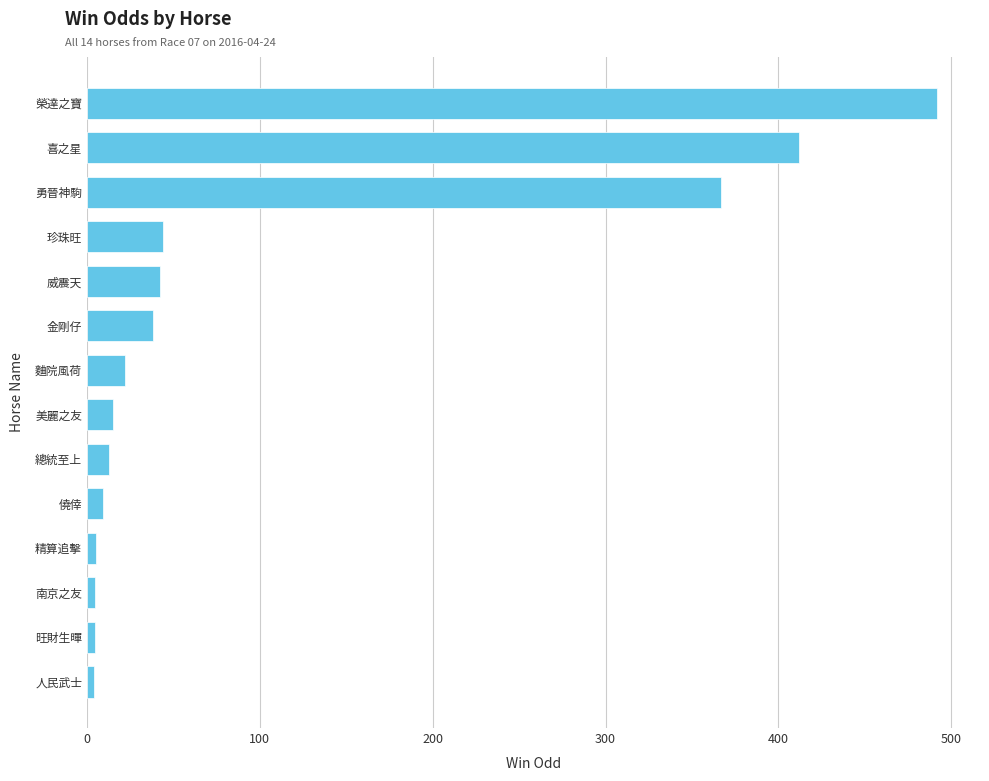

Between 南京之友 and 威震天, which is larger?

威震天